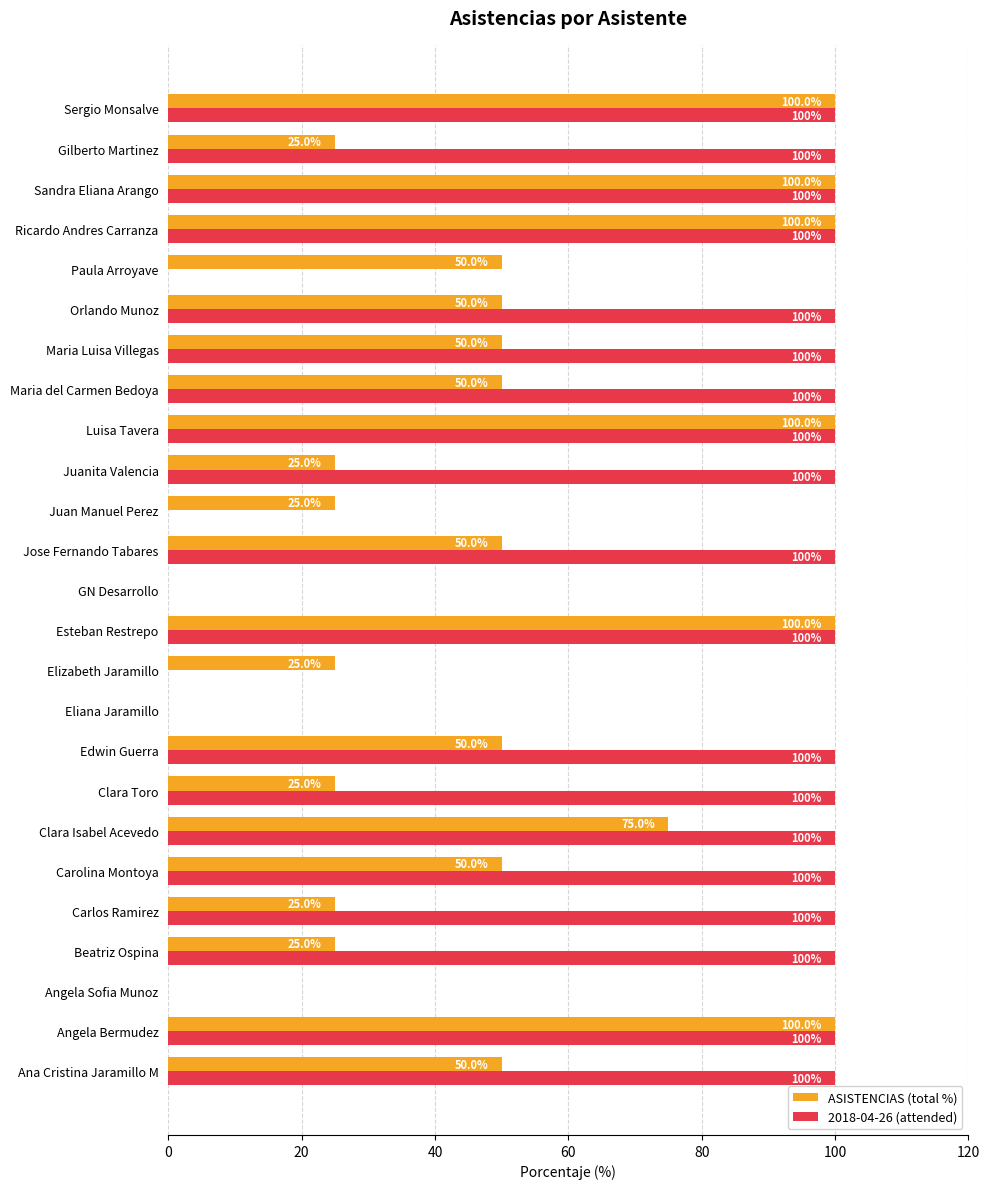

The ASISTENCIAS (total %) series shows 146 at Luisa Tavera. True or false?

False